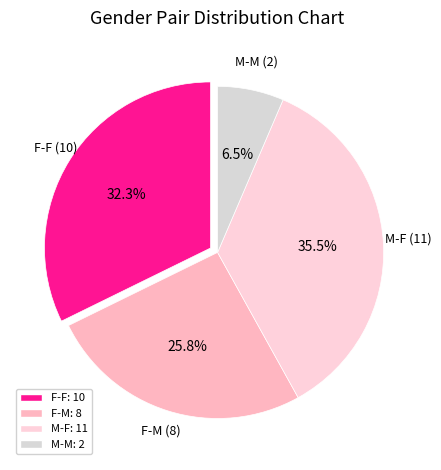

Rank the categories by value from lowest to highest.

M-M, F-M, F-F, M-F